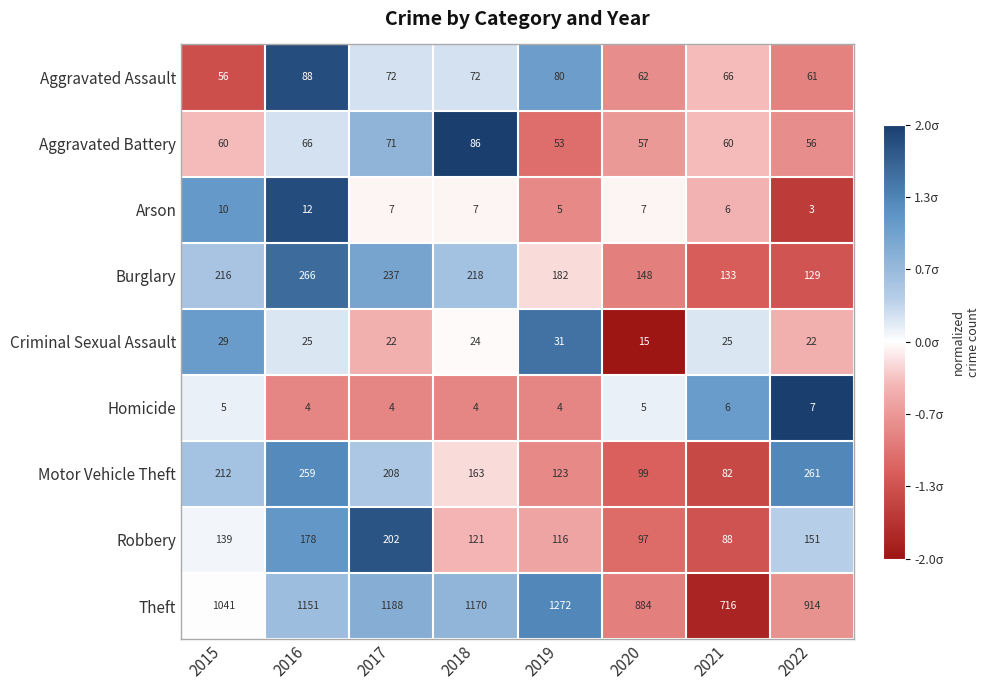

Is the value of Burglary at 2015 greater than the value of Homicide at 2016?

Yes